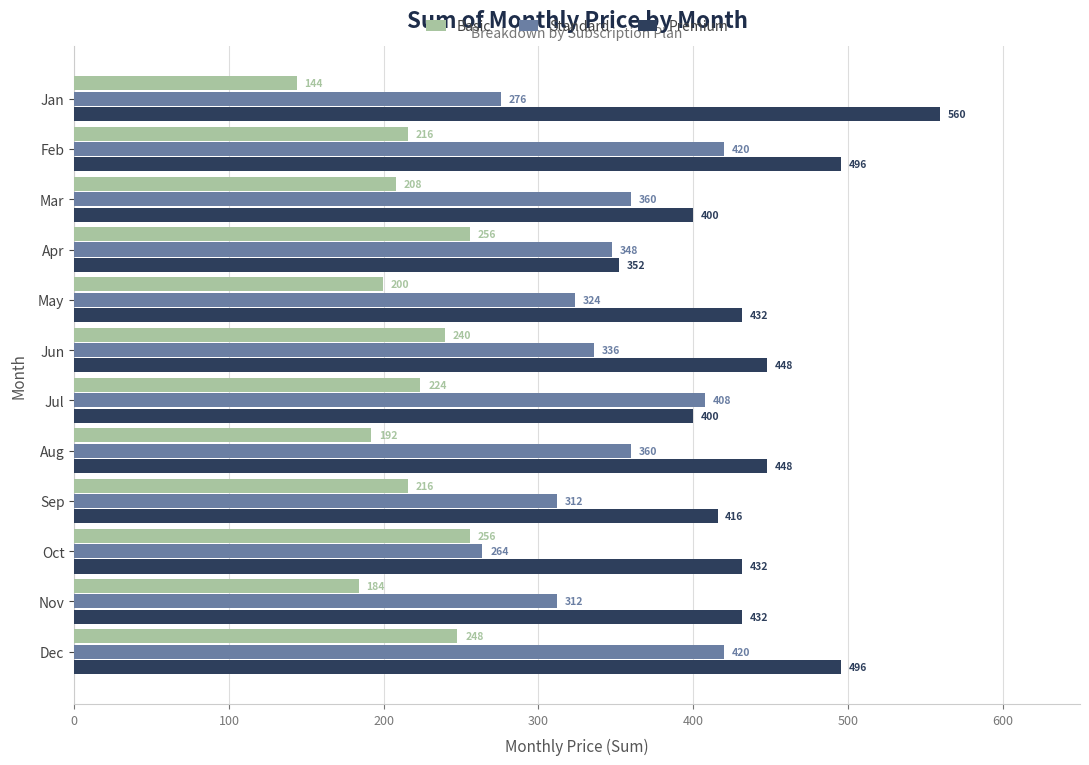

At which category is the sum across all series the highest?

Dec